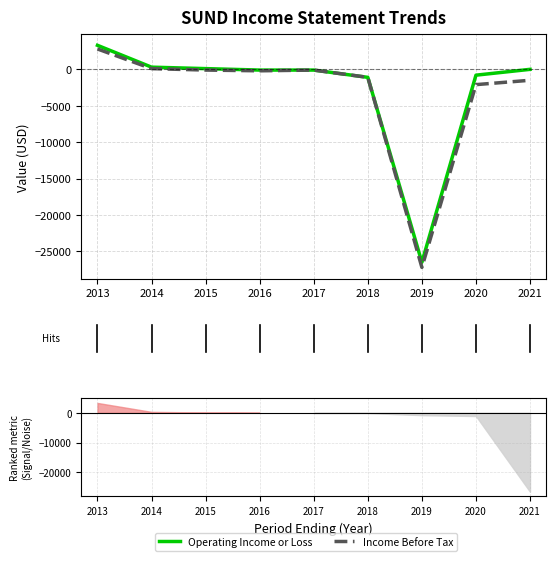

At which category is the sum across all series the highest?

2013